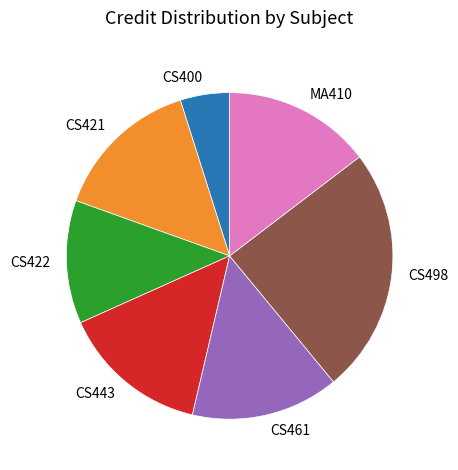

Is there a majority slice in this chart?

No